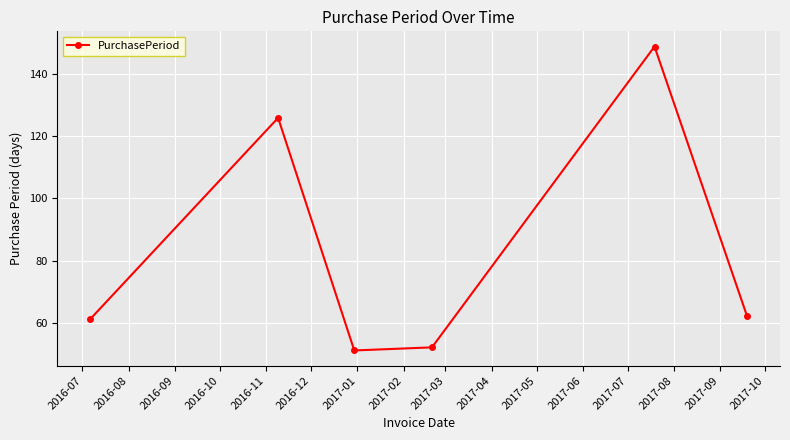

What is the difference between the second highest and minimum values?

75